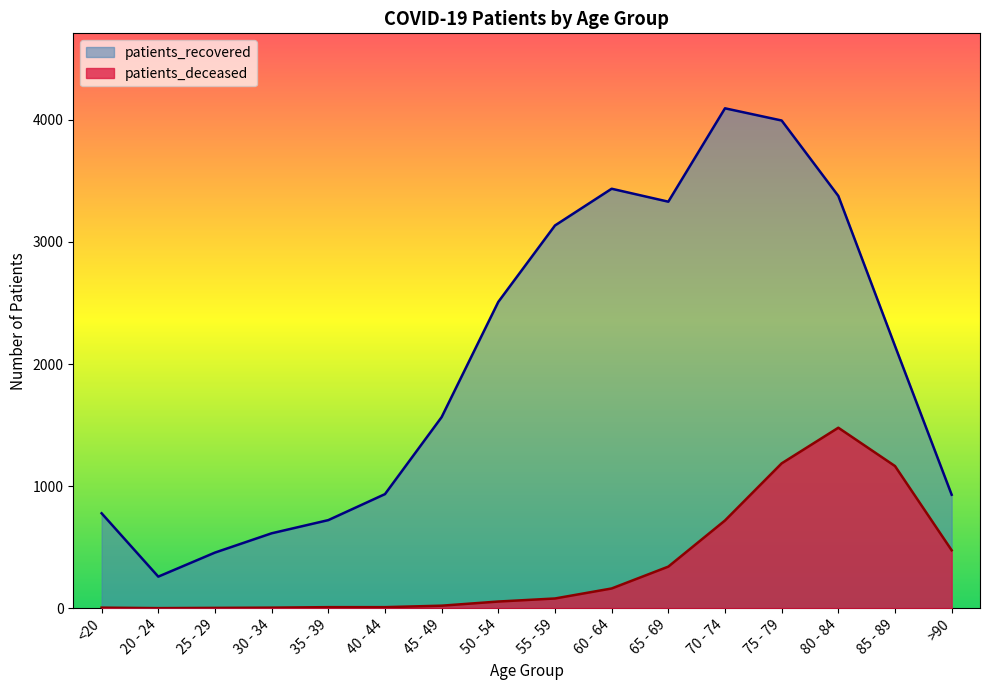

Rank the categories by patients_deceased value from lowest to highest.

20 - 24, 25 - 29, <20, 30 - 34, 35 - 39, 40 - 44, 45 - 49, 50 - 54, 55 - 59, 60 - 64, 65 - 69, >90, 70 - 74, 85 - 89, 75 - 79, 80 - 84